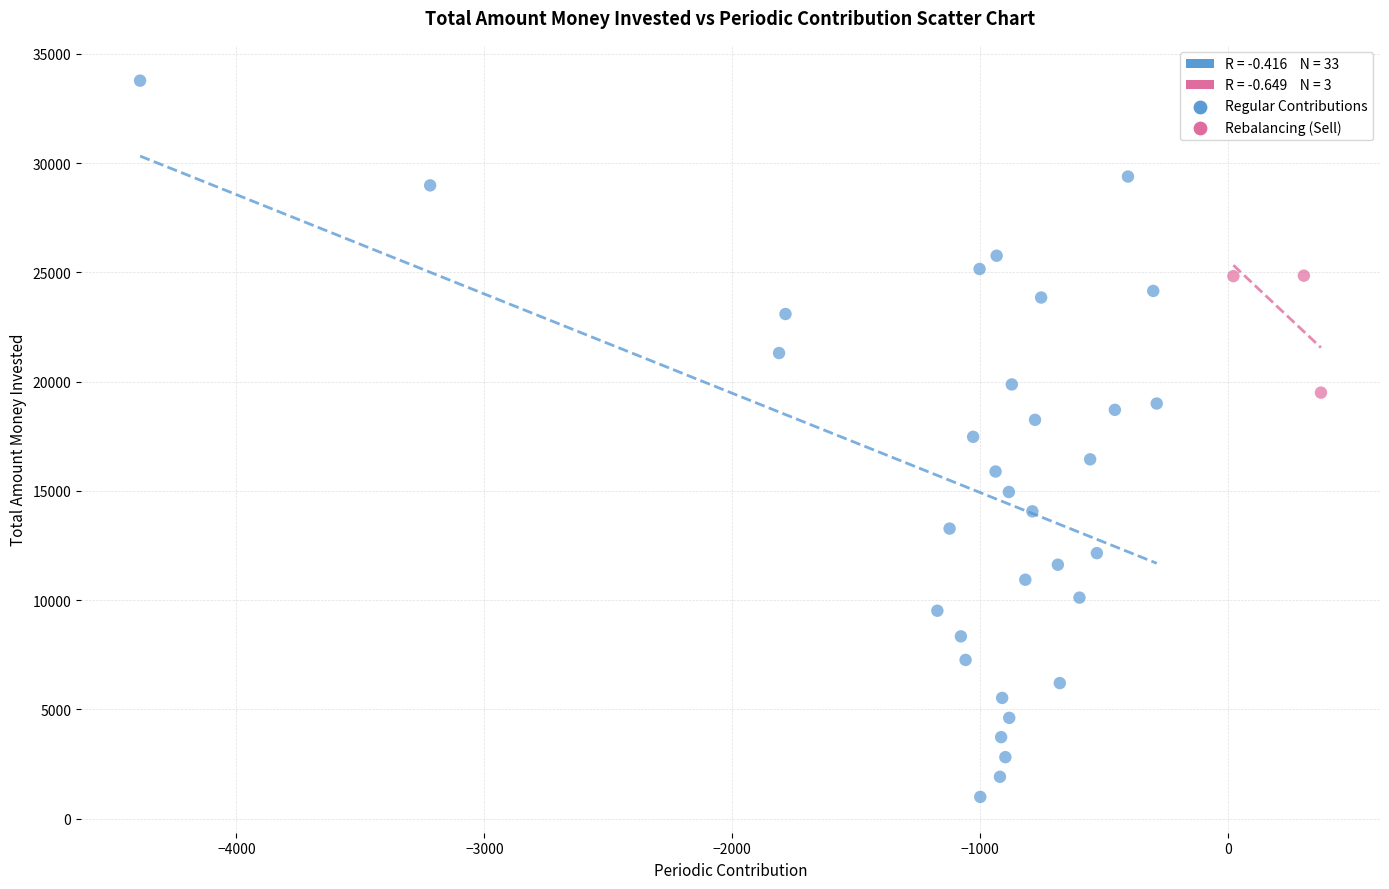

Which series contains the lowest Y value?

Regular Contributions